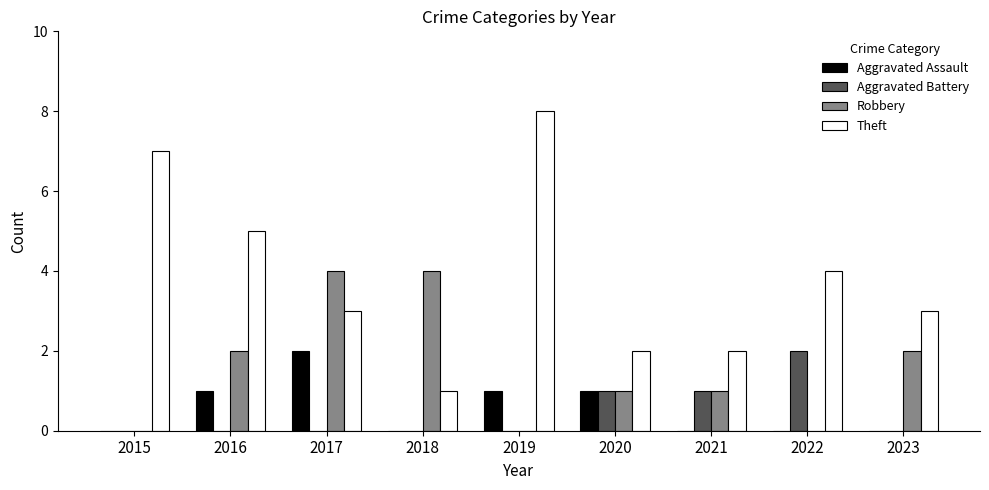

Count the number of categories in the chart.

9